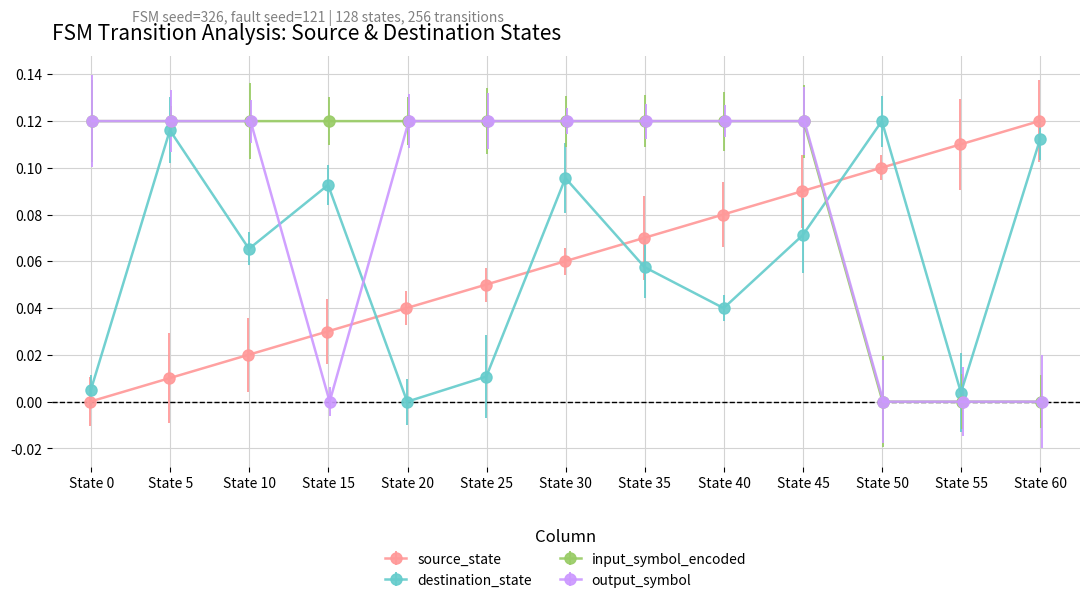

The value of output_symbol at State 55 is -0.1. True or false?

False